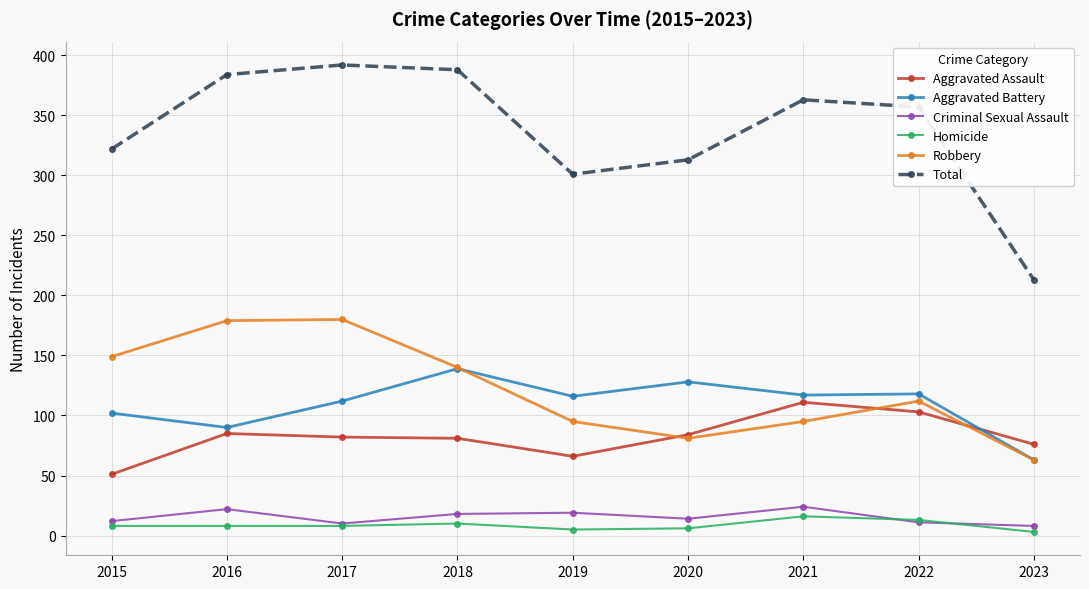

What is the minimum value shown in the chart?

3